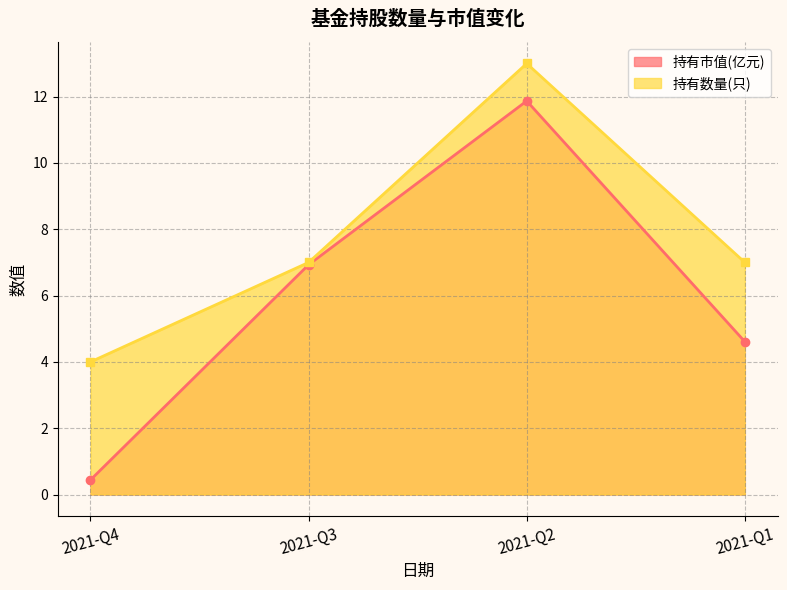

The 持有市值(亿元) series shows 7.7 at 2021-Q1. True or false?

False